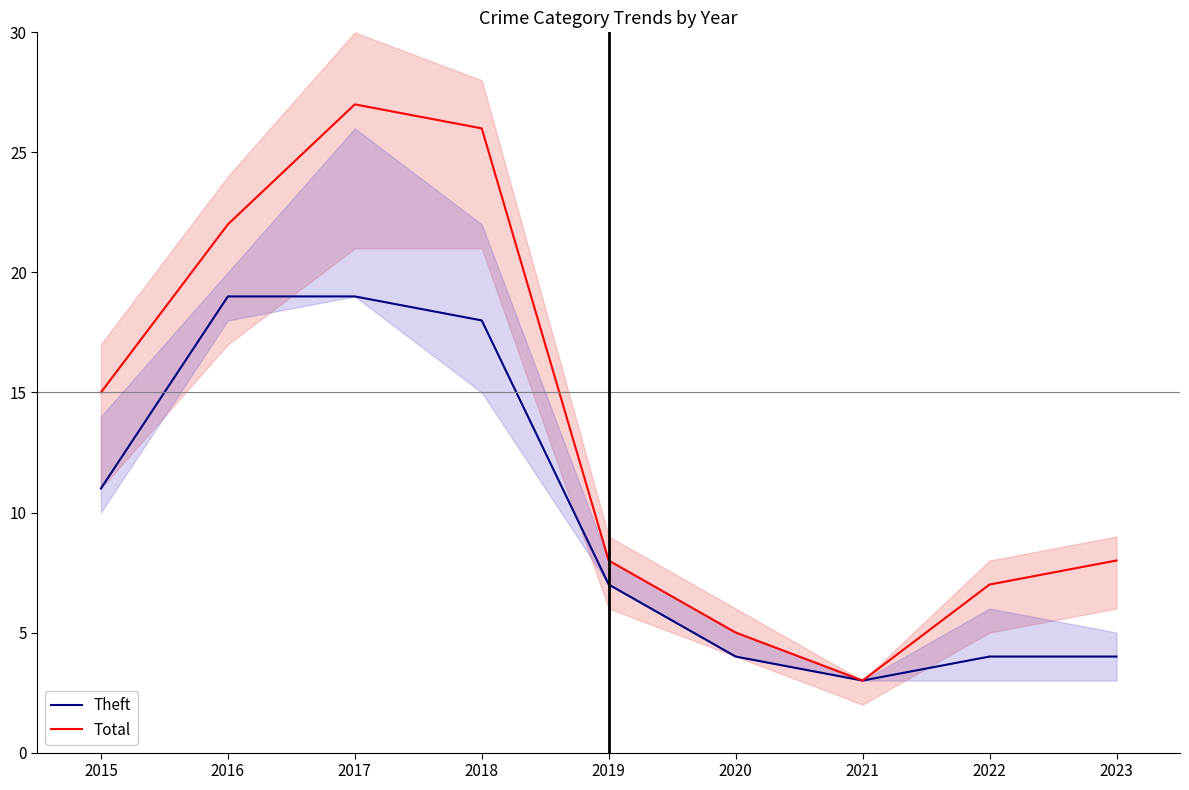

At which label does Total first exceed 8?

2015